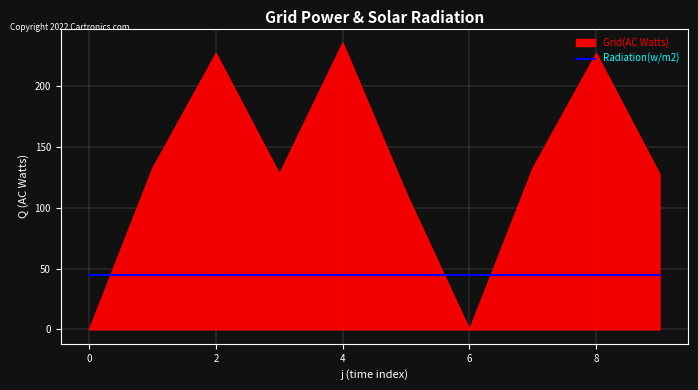

Which series has the largest total across all categories?

Grid(AC Watts)